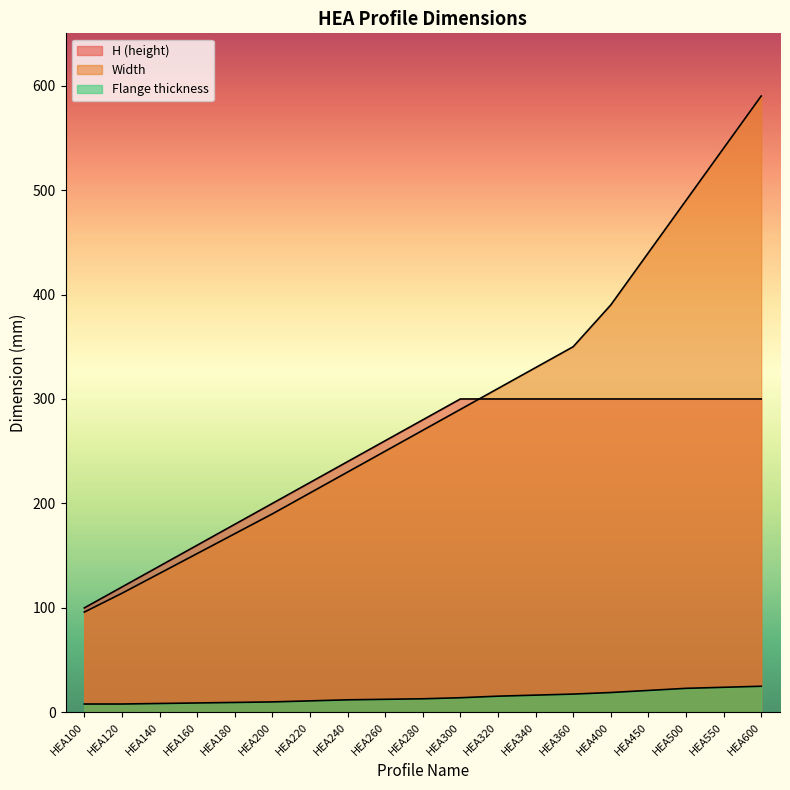

The Flange thickness series shows 24.0 at HEA550. True or false?

True